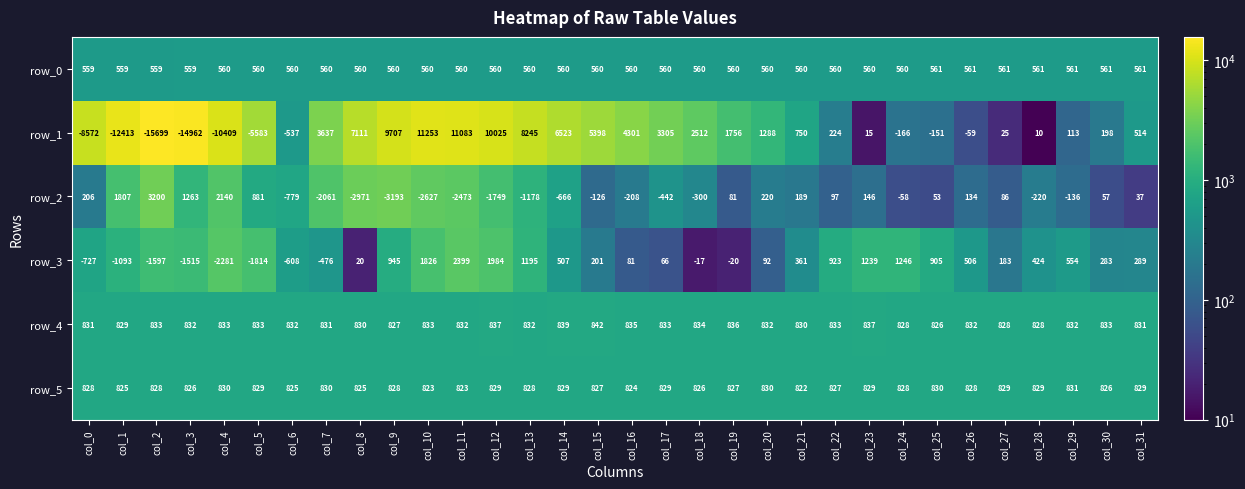

Which series changed the most between col_11 and col_30?

row_1